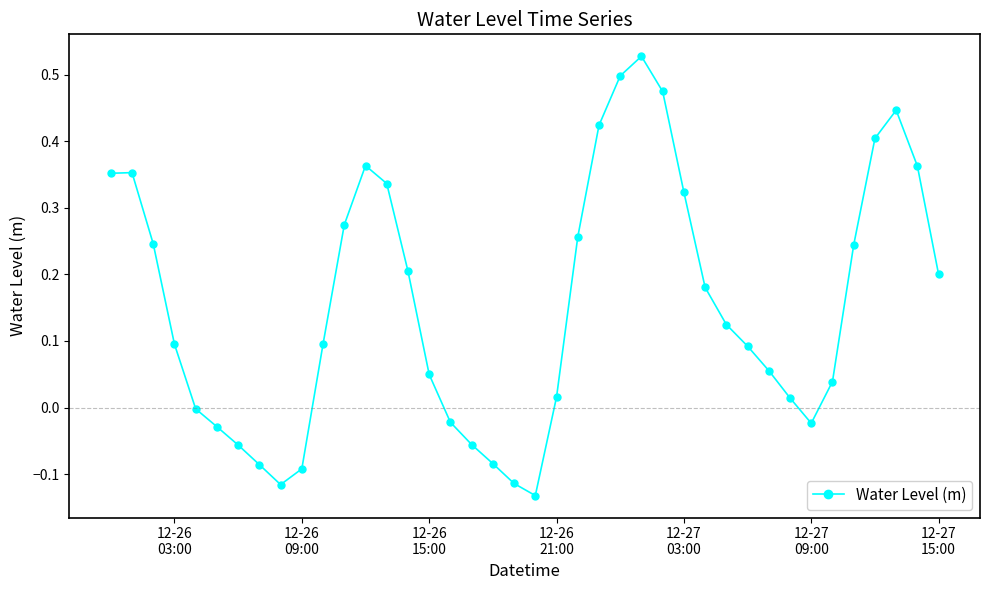

What is the difference between the maximum and minimum values?

0.7